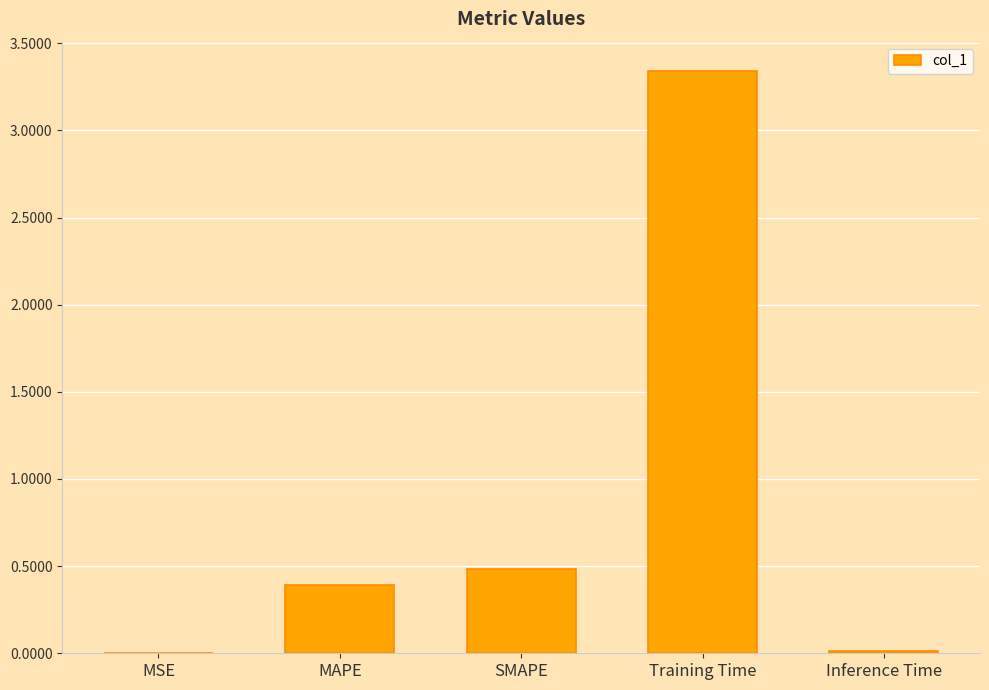

What is the change in value from MAPE to SMAPE?

+0.1